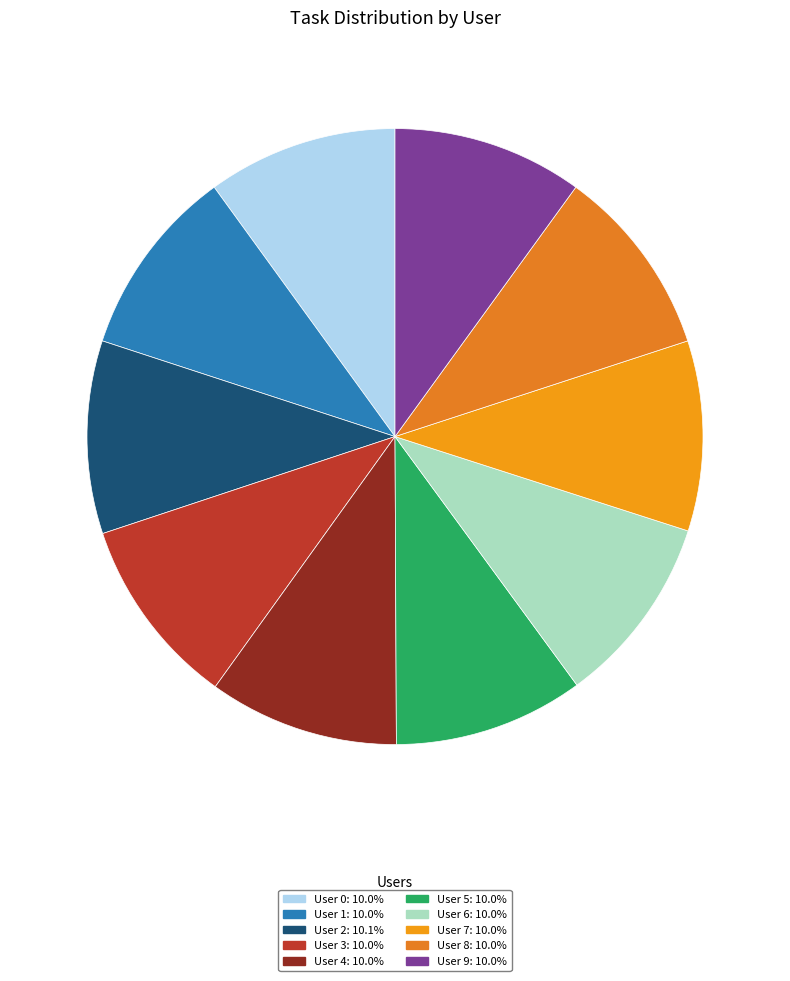

The User 0 slice represents 2% of the pie. True or false?

False